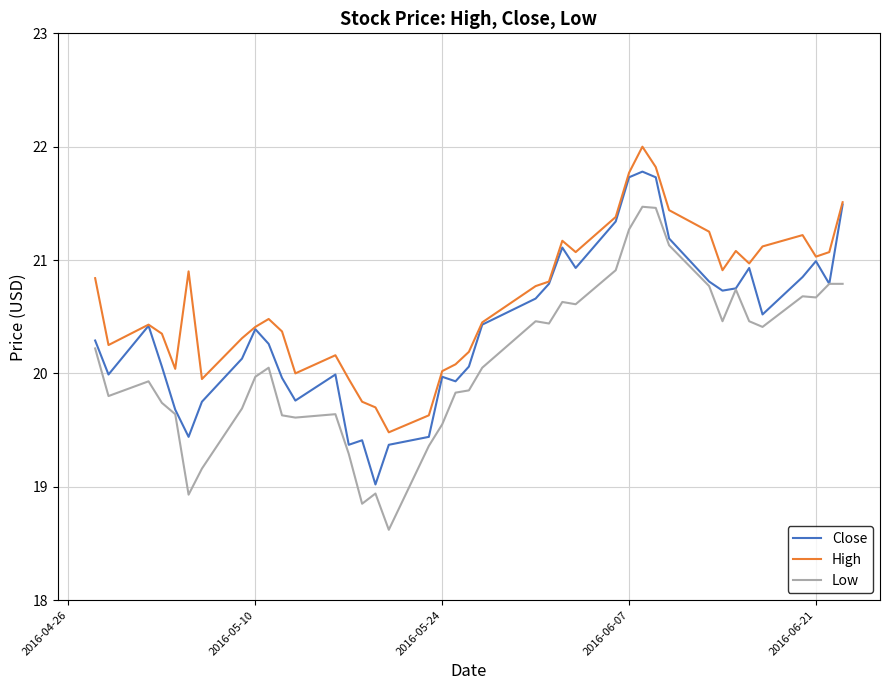

What is the maximum value shown in the chart?

22.0